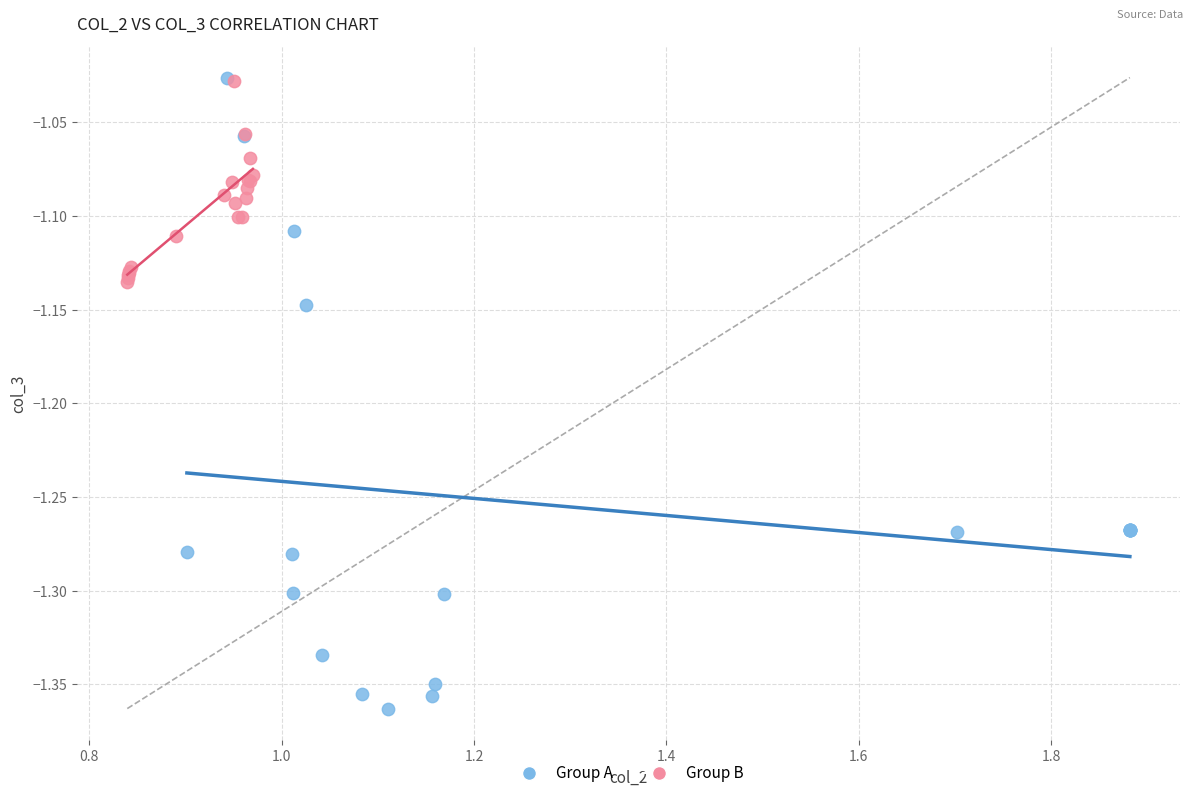

Which series has the widest spread of Y values?

Group A